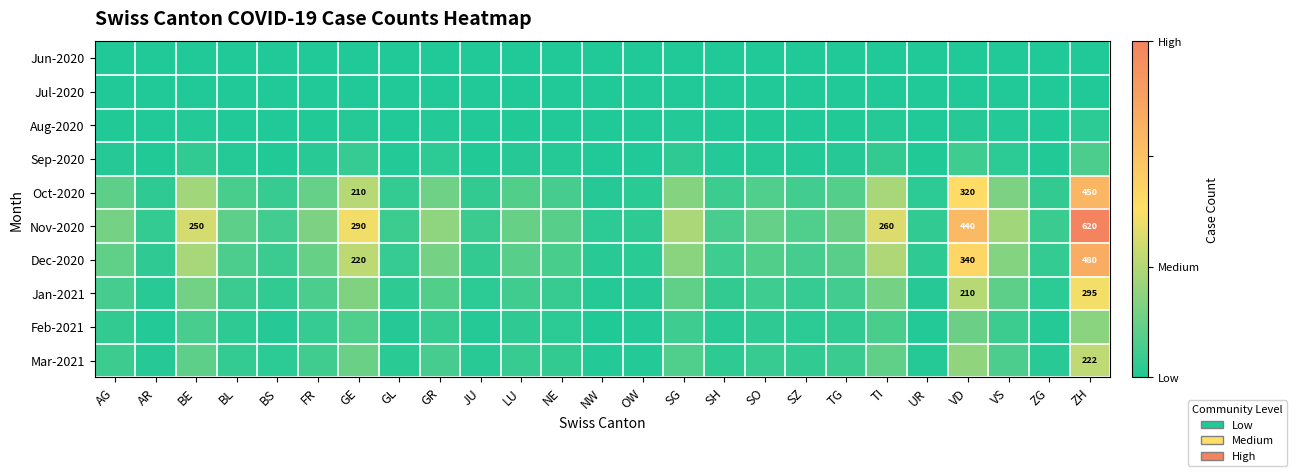

Rank the categories by Dec-2020 value from lowest to highest.

NW, OW, UR, AR, JU, ZG, GL, BS, SH, SZ, NE, BL, SO, LU, TG, AG, FR, GR, VS, SG, BE, TI, GE, VD, ZH